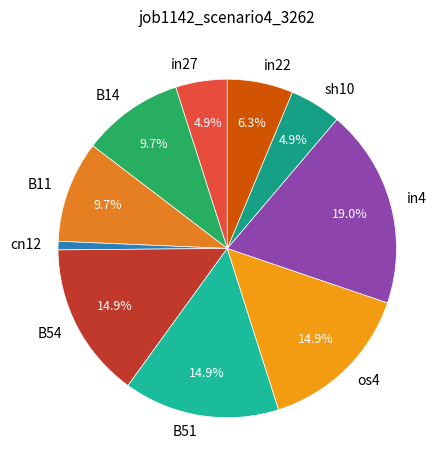

To the nearest percent, what portion does B14 represent?

10%